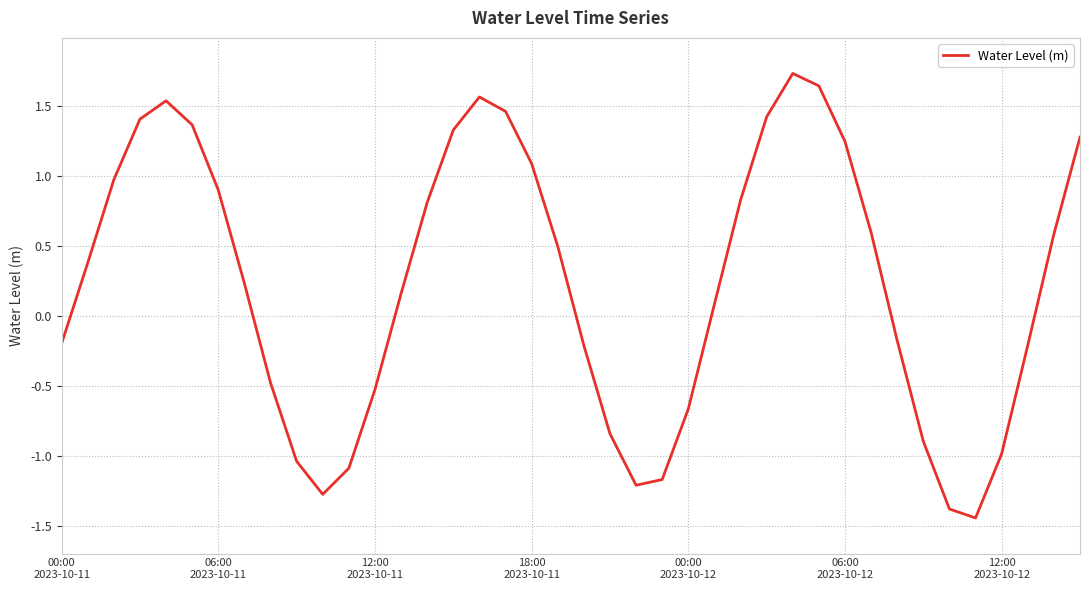

What is the greatest value displayed?

1.7